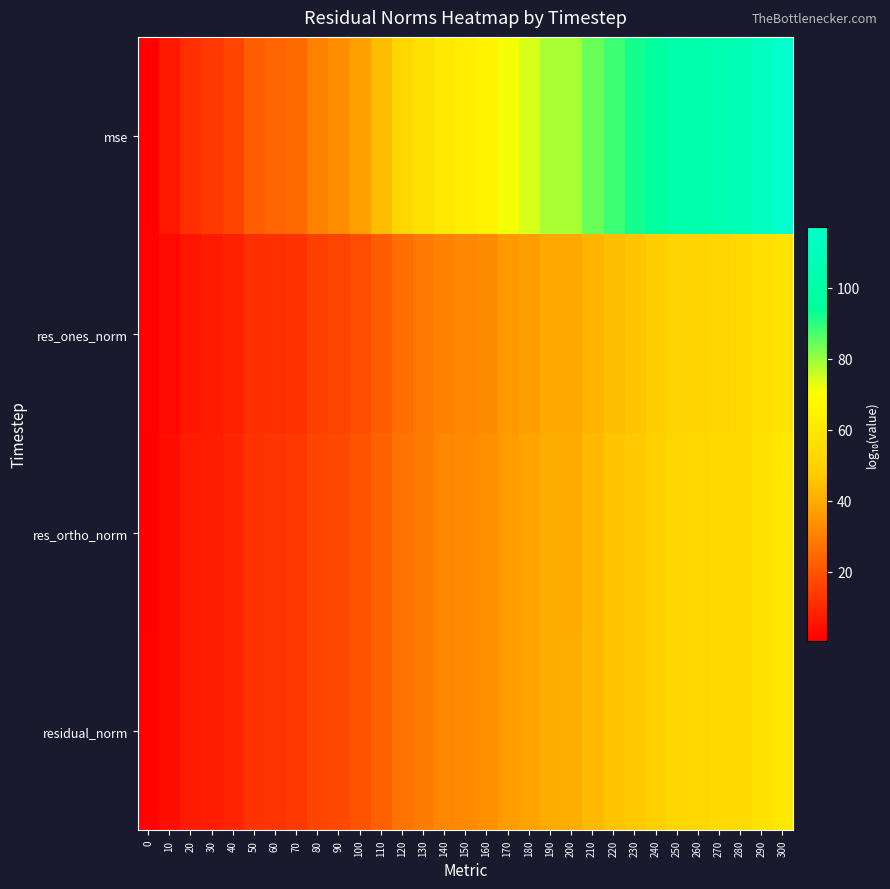

Which series changed the most between 40 and 80?

mse